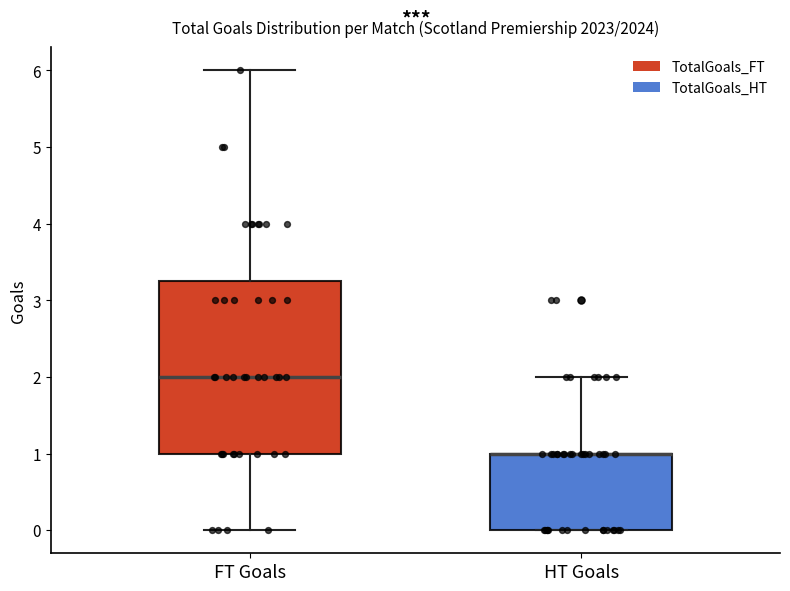

Reading left to right, transcribe this box plot: for each box, give where its median line is, the range the box spans, and where its two whiskers end, as read against the y-axis. The values are not printed on the chart, so give them approximately, as read against the axis.

FT Goals: median 2.0, box 1.0 to 3.3, whiskers 0.0 to 6.0
HT Goals: median 1.0 (drawn on the box's upper edge), box 0.0 to 1.0, whiskers 0.0 to 2.0